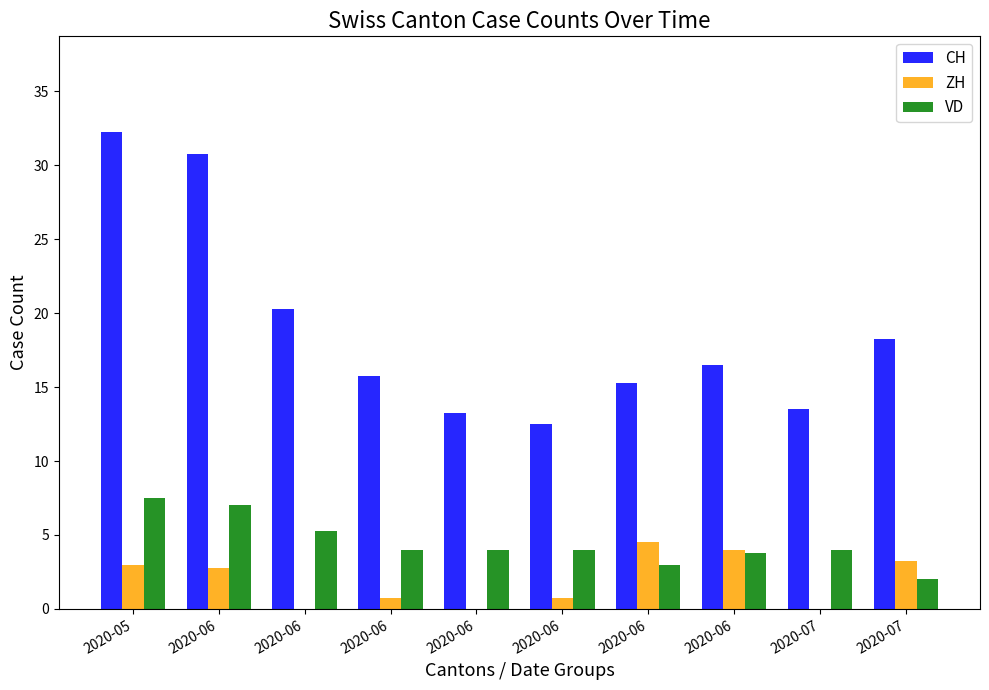

What are all the series names shown in the legend?

CH, ZH, VD